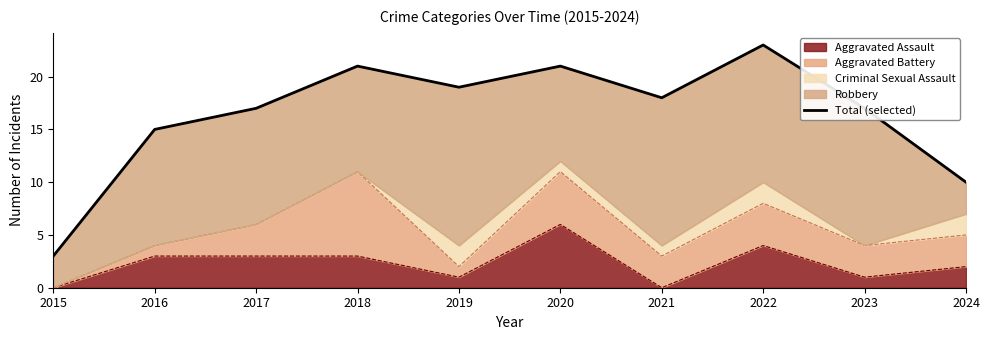

At which category does the chart reach its minimum across all series?

2015